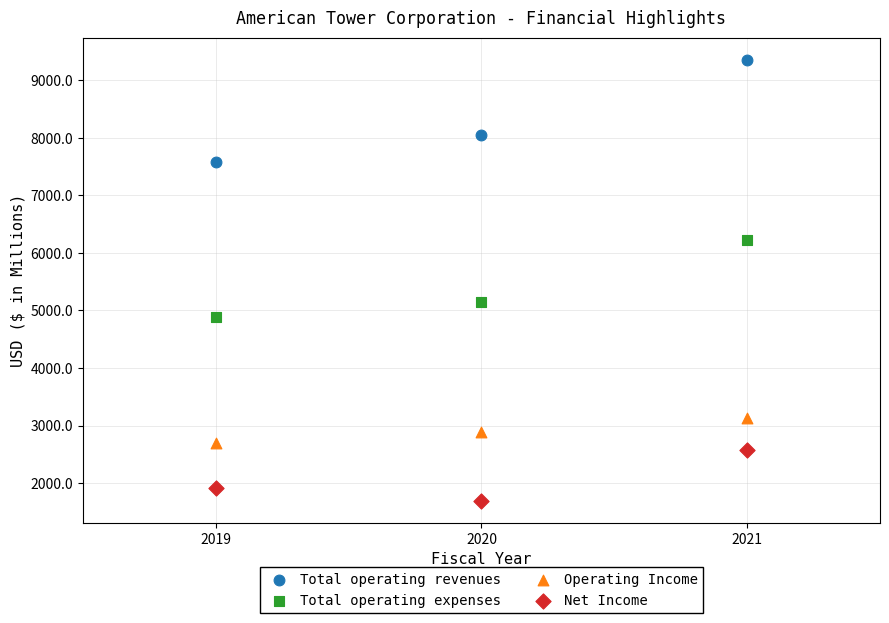

Across all data points, what is the range of Y values (max minus min)?

7665.4